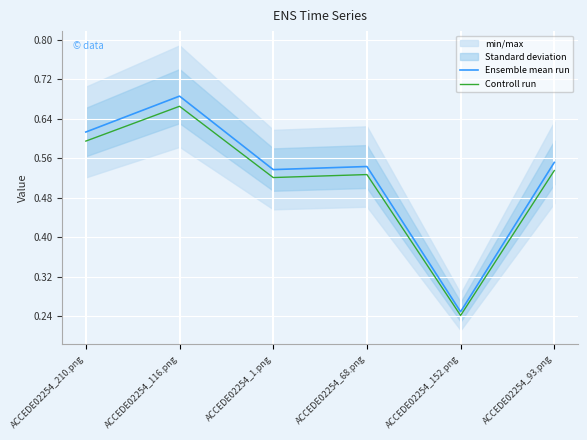

How many data points does each series have?

6